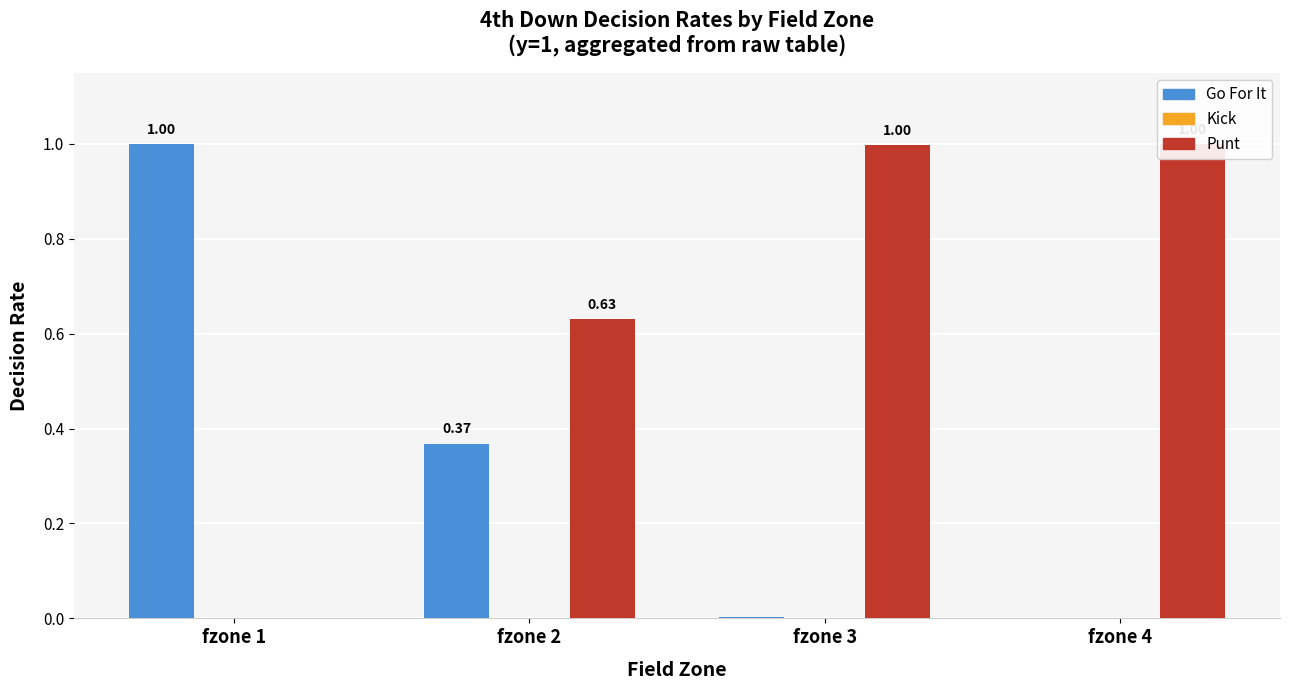

Reading left to right, list all the values displayed in this chart.

gofor: fzone 1=1.0	fzone 2=0.4	fzone 3=0.0	fzone 4=0.0
kick: fzone 1=0.0	fzone 2=0.0	fzone 3=0.0	fzone 4=0.0
punt: fzone 1=0.0	fzone 2=0.6	fzone 3=1.0	fzone 4=1.0